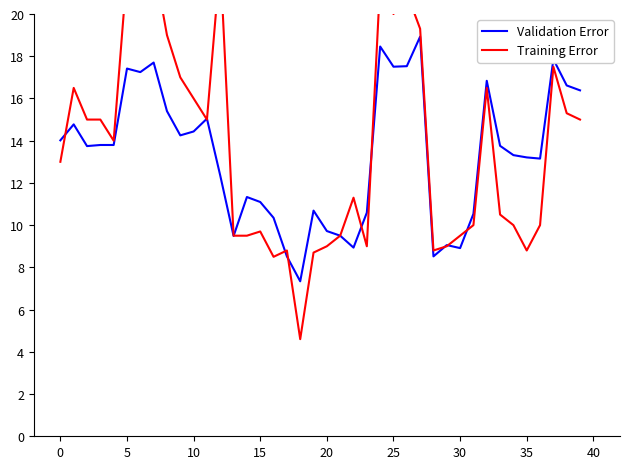

What is the minimum value for Validation Error?

7.3